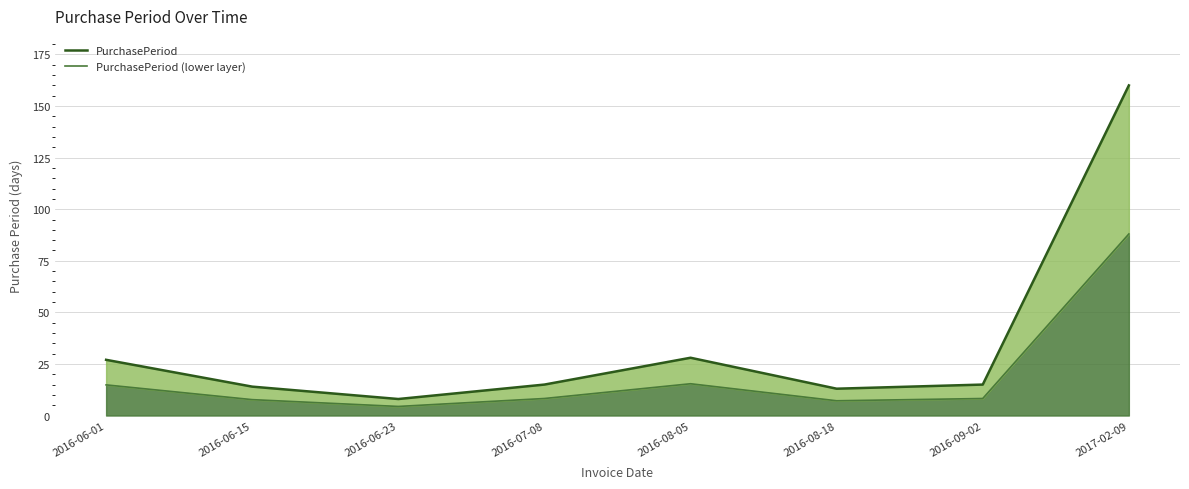

What is the average value of the PurchasePeriod (lower layer) series?

19.2